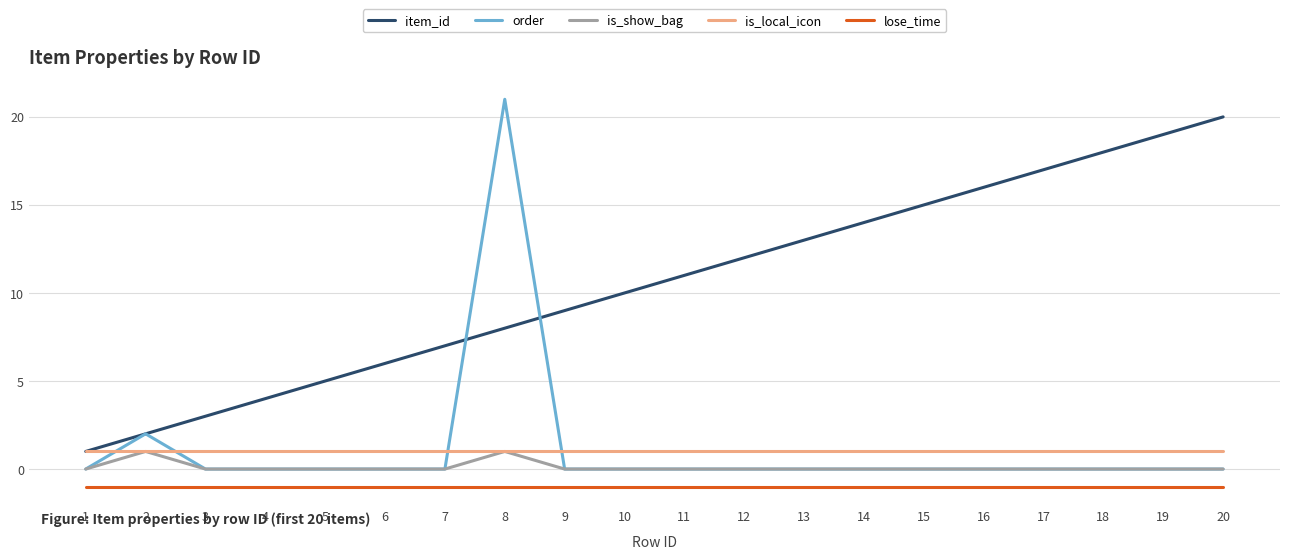

At which category does the chart reach its peak across all series?

8